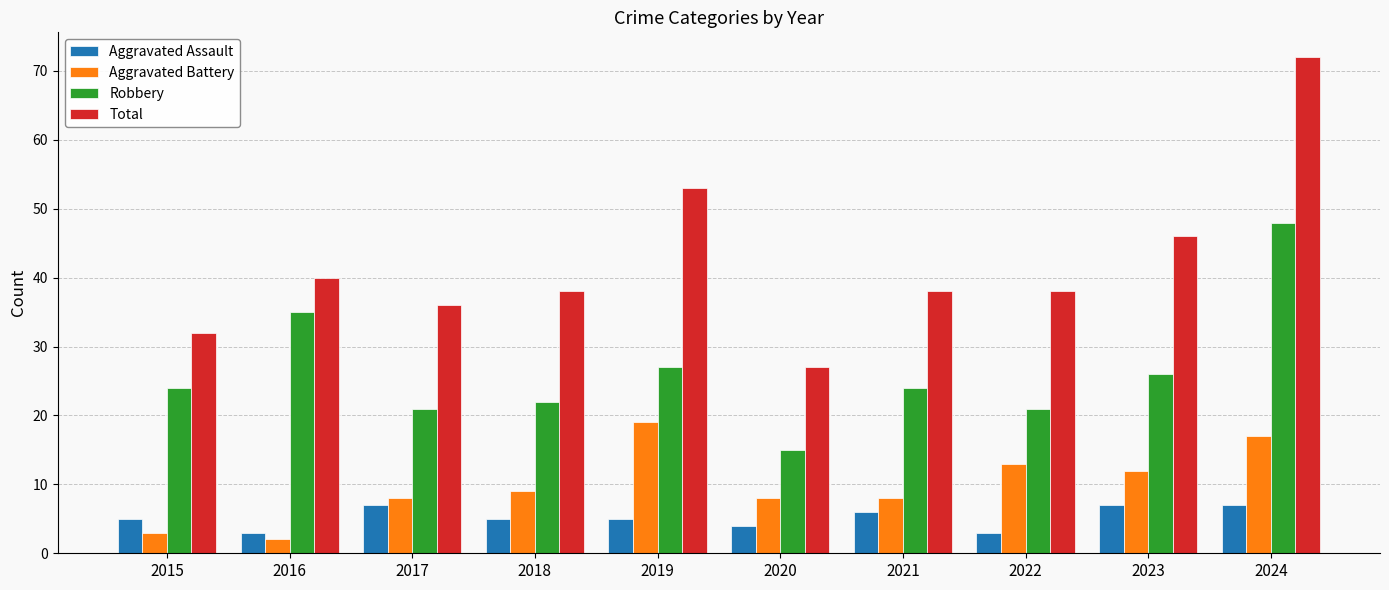

How many groups of bars are there?

10